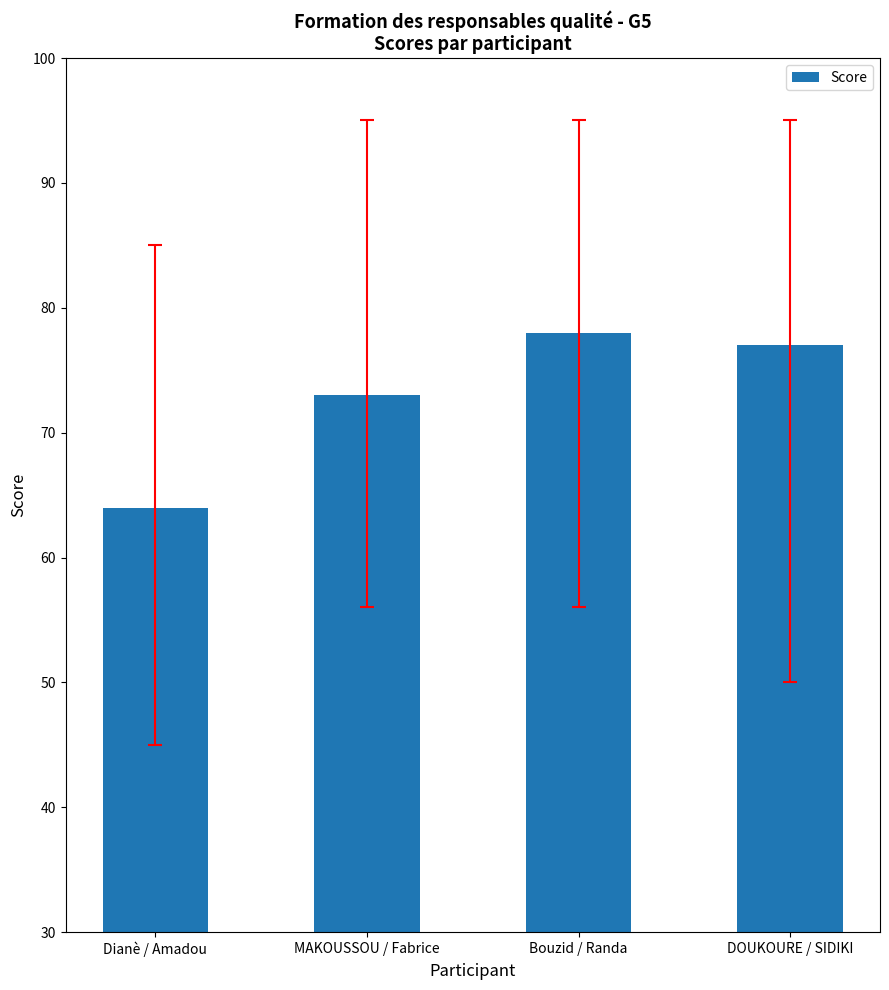

Read the value at Bouzid / Randa, to the nearest 5.

80